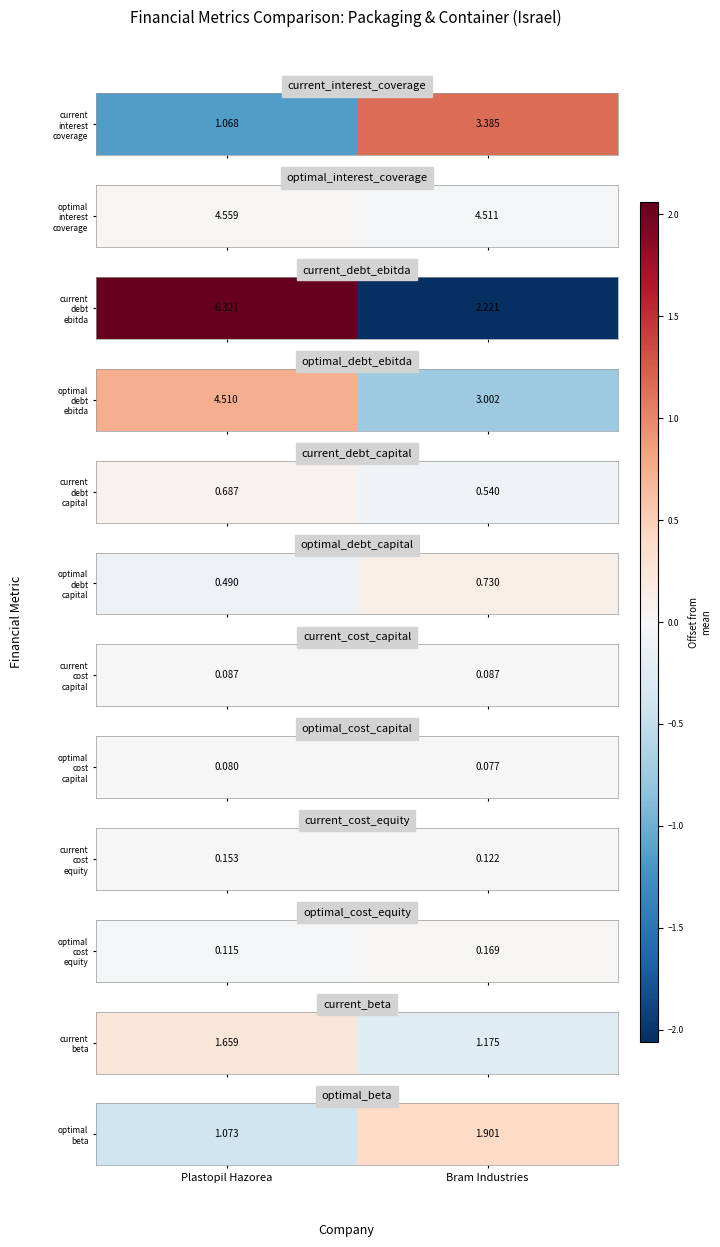

At which category does the chart reach its peak across all series?

Bram Industries